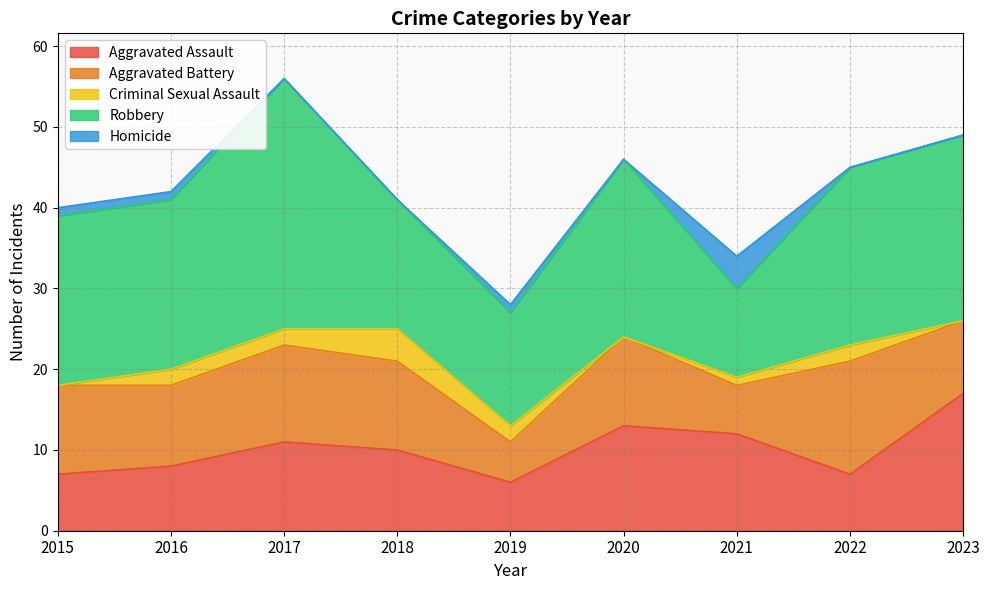

Reading left to right, what are all the values shown in this chart?

Aggravated Assault: 7	8	11	10	6	13	12	7	17
Aggravated Battery: 11	10	12	11	5	11	6	14	9
Criminal Sexual Assault: 0	2	2	4	2	0	1	2	0
Robbery: 21	21	31	16	14	22	11	22	23
Homicide: 1	1	0	0	1	0	4	0	0